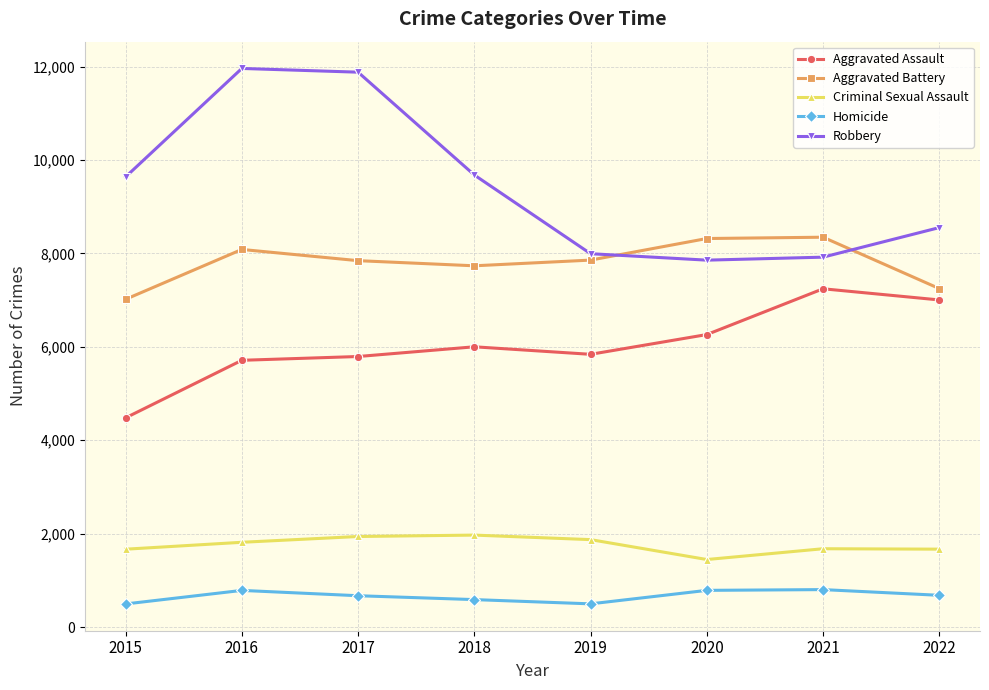

What is the minimum value for Robbery?

7856